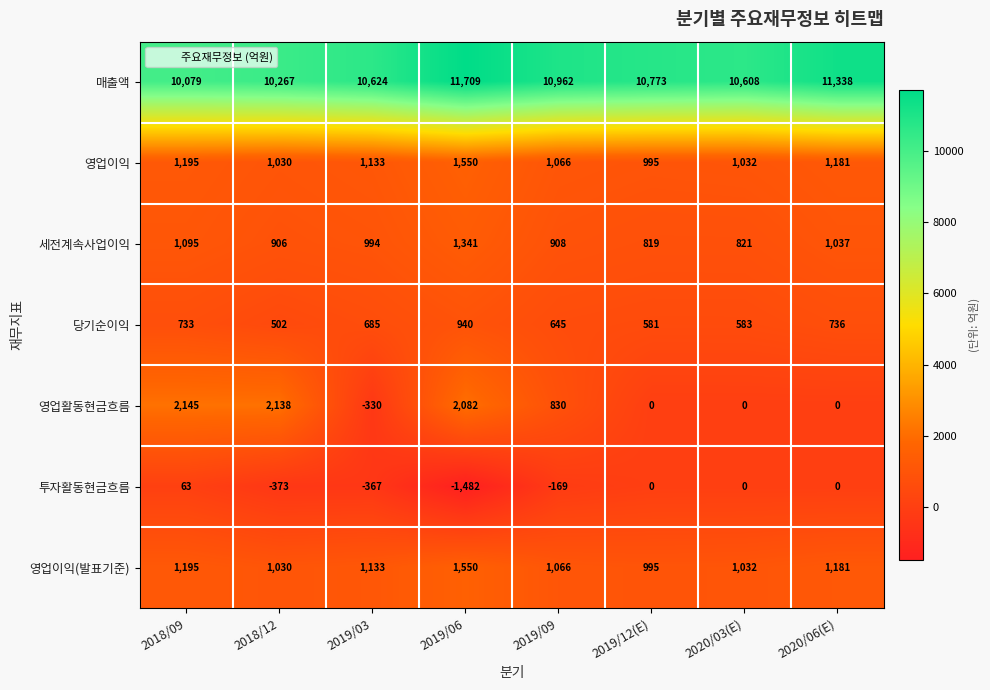

Where is 투자활동현금흐름 nearest to the value -709?

2018/12